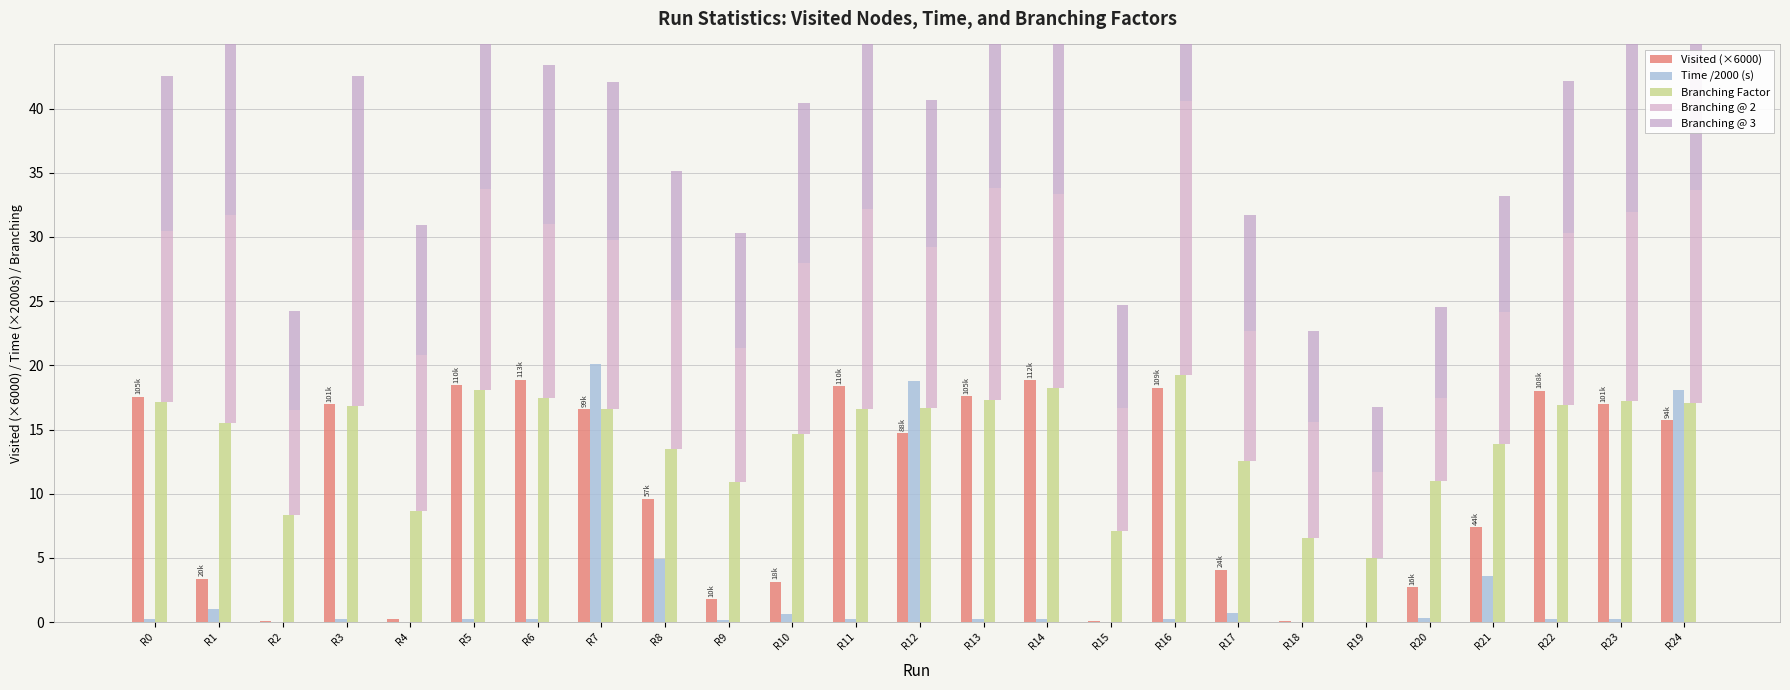

What is the value of the Branching Factor bar at the 25th from the left?

17.1